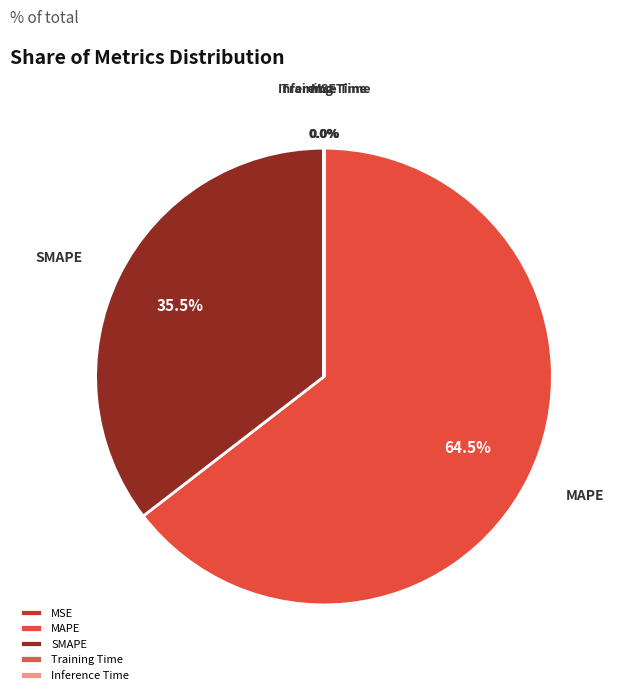

How much of the chart is everything except MAPE?

35.5%